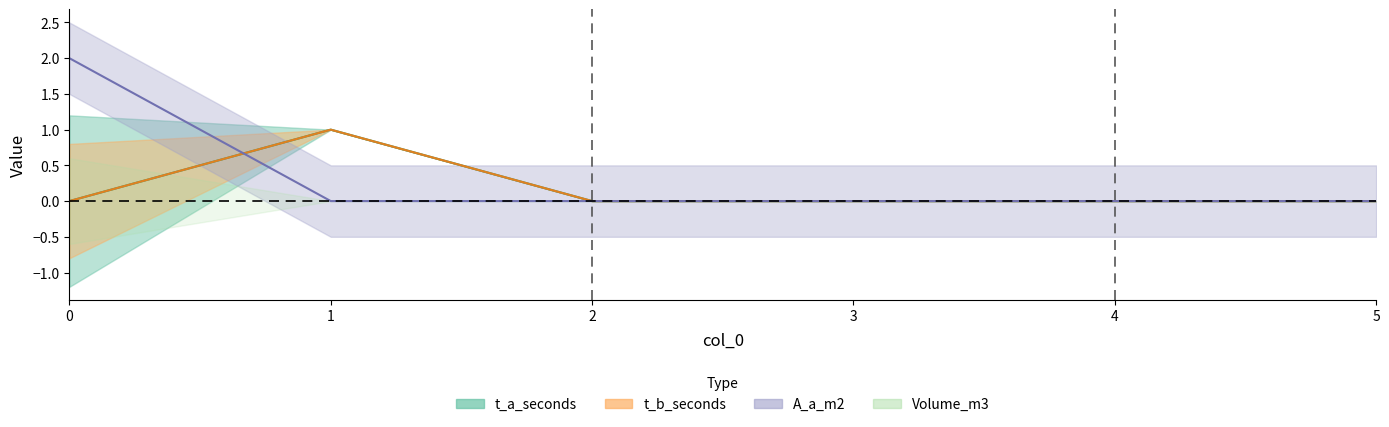

True or false: t_a_seconds and t_b_seconds cross at least once.

False